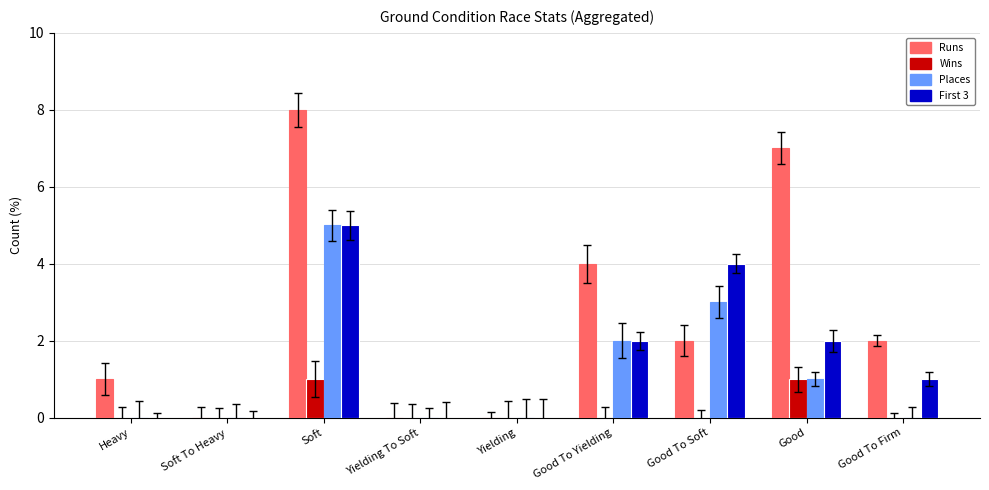

What is the total value across all series at Good To Yielding?

8